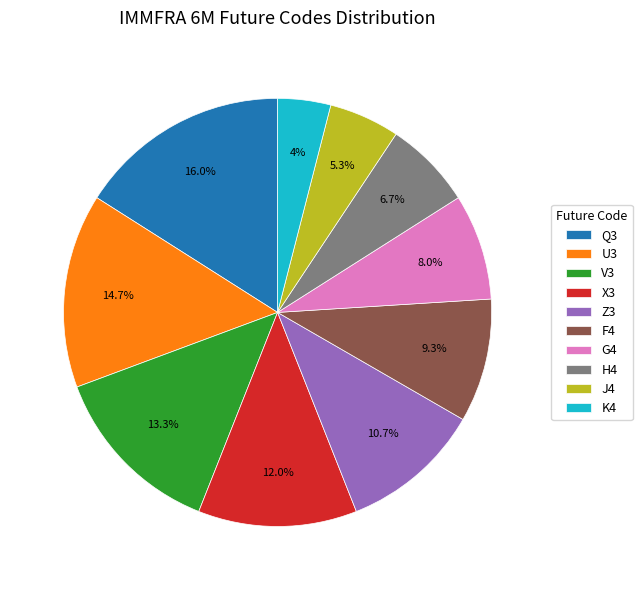

Between K4 and Q3, which is larger?

Q3